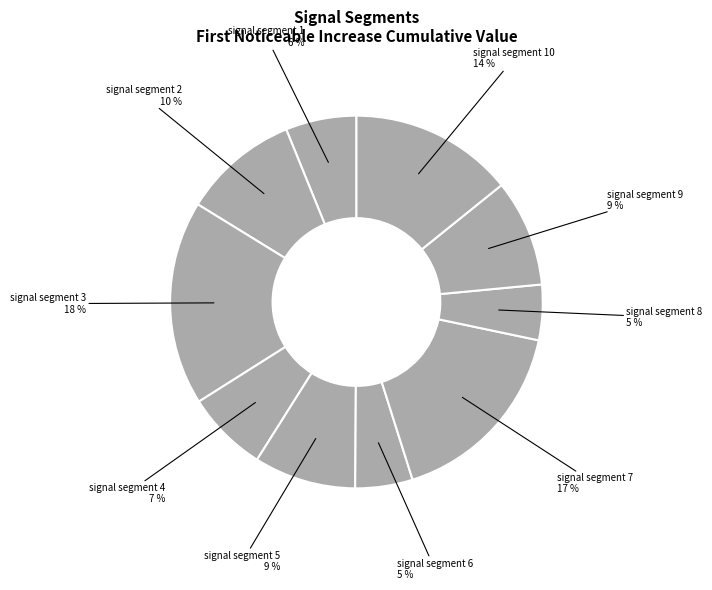

Is there any slice that represents more than half of the pie?

No